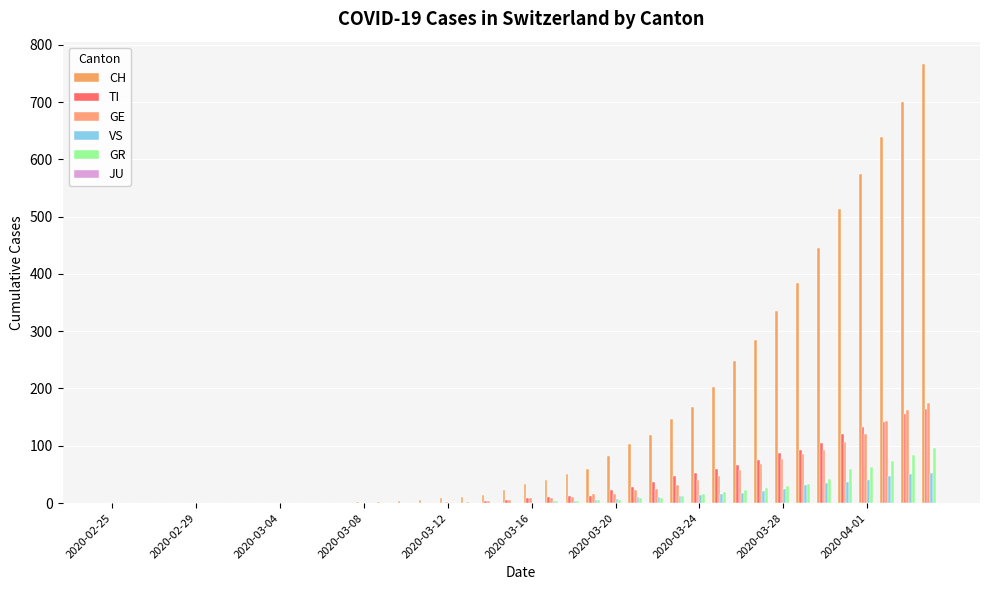

At how many categories does at least one series exceed 687?

2